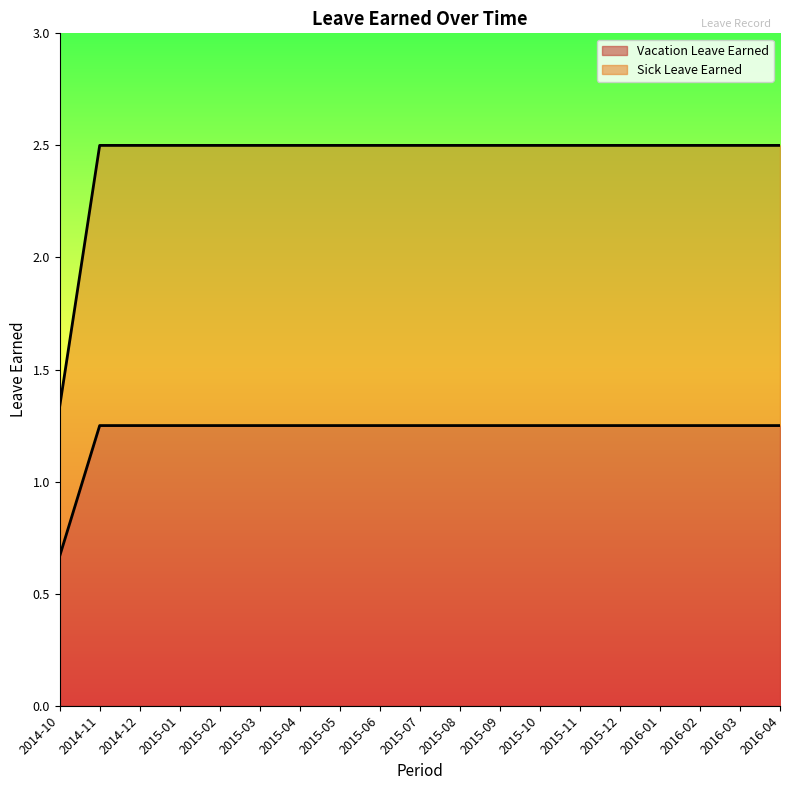

True or false: Vacation Leave Earned and Sick Leave Earned intersect in this chart.

False